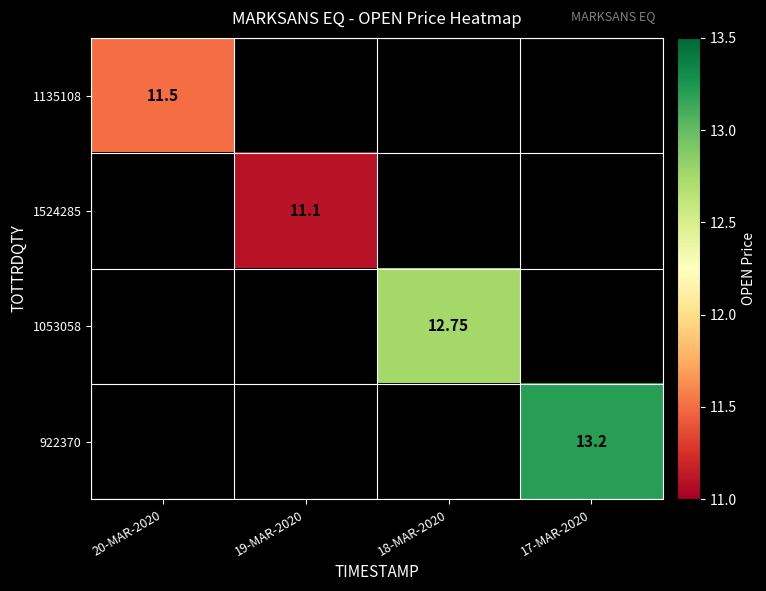

True or false: 1135108 has a value of 11.5 at 20-MAR-2020.

True